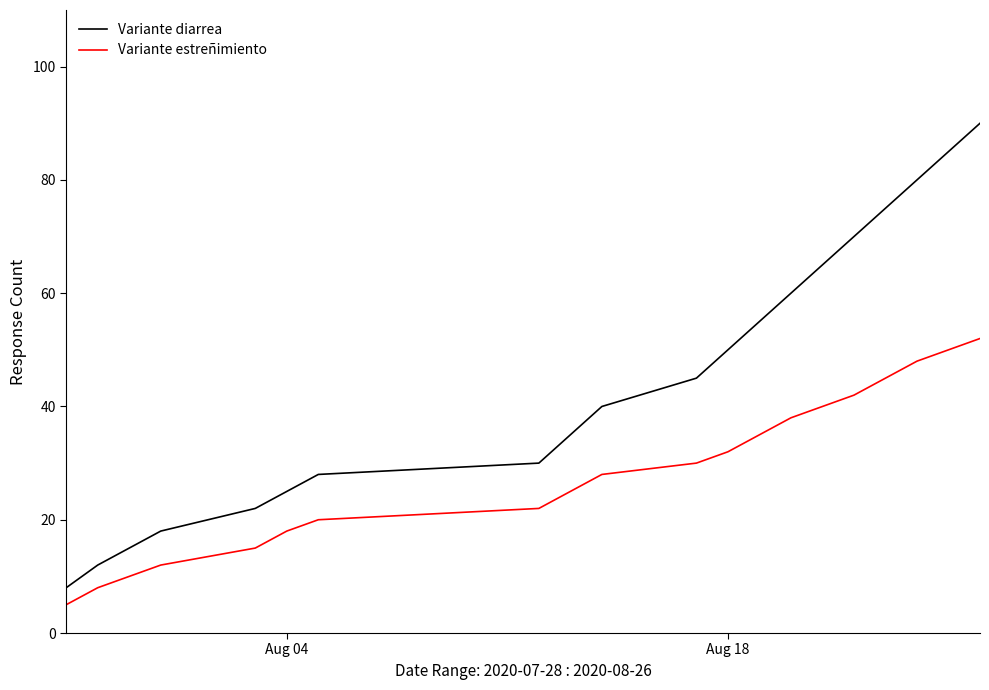

What is the difference between the second highest and second lowest values in the Variante diarrea series?

73